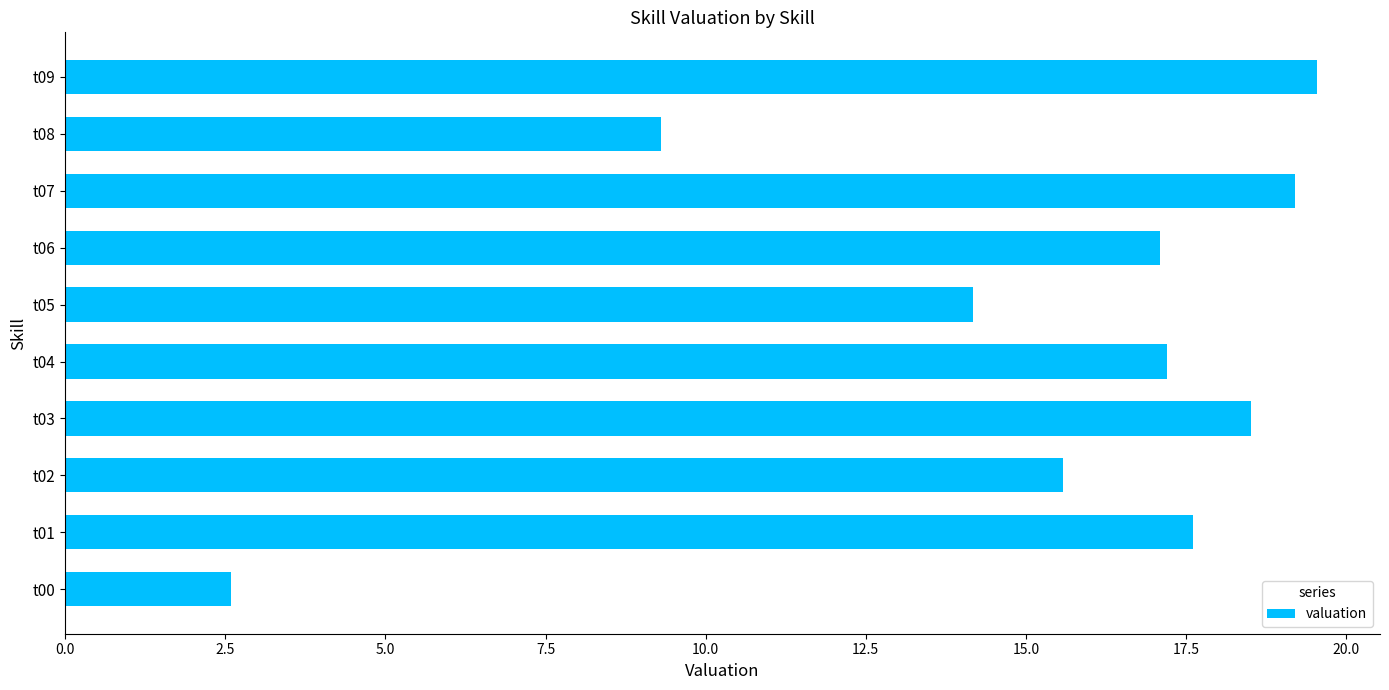

Count the number of categories in the chart.

10